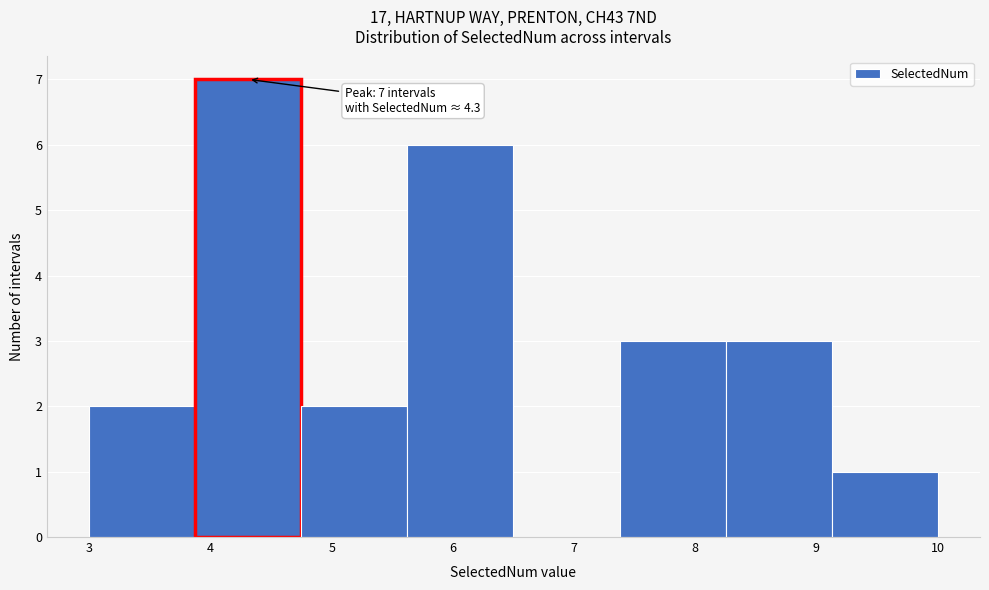

Over which range of the x-axis is the bar tallest?

3.9 to 4.8